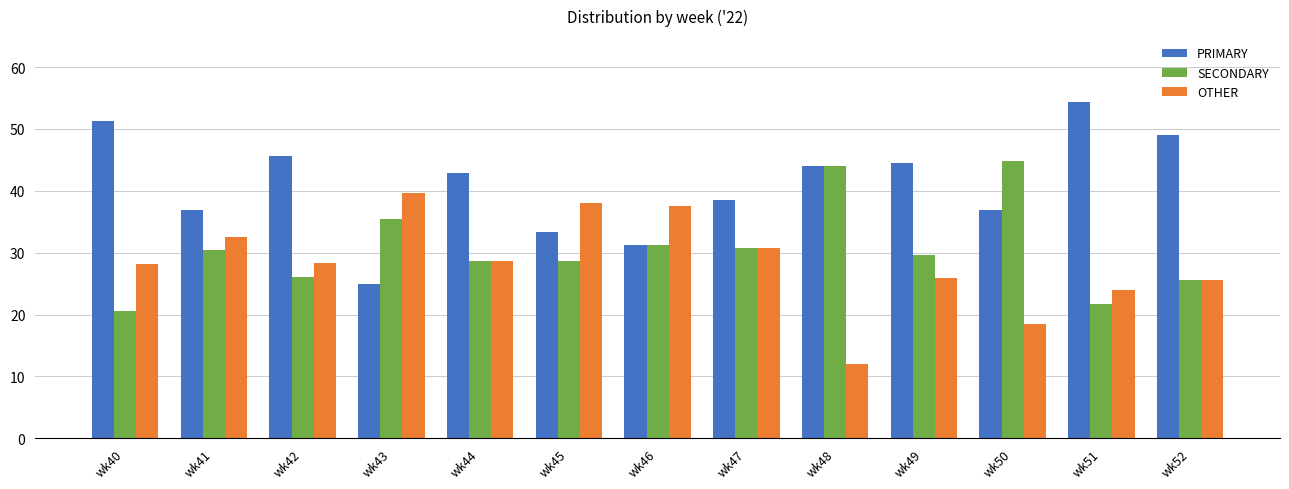

What is the difference between the highest and lowest values at wk44?

14.3